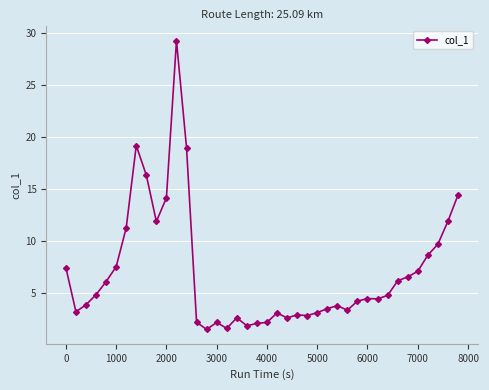

What is the sum of all values?

279.0